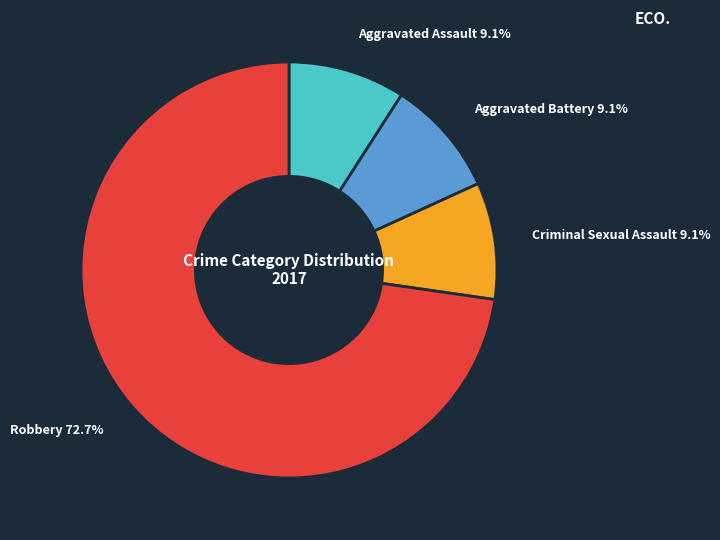

Does any single category account for the majority?

Yes